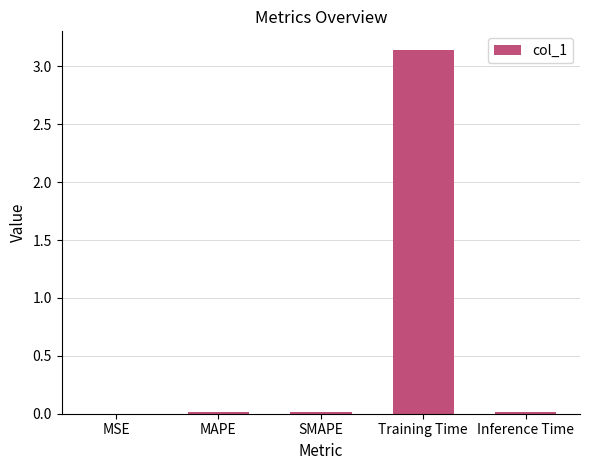

Which category has the highest value across all series?

Training Time